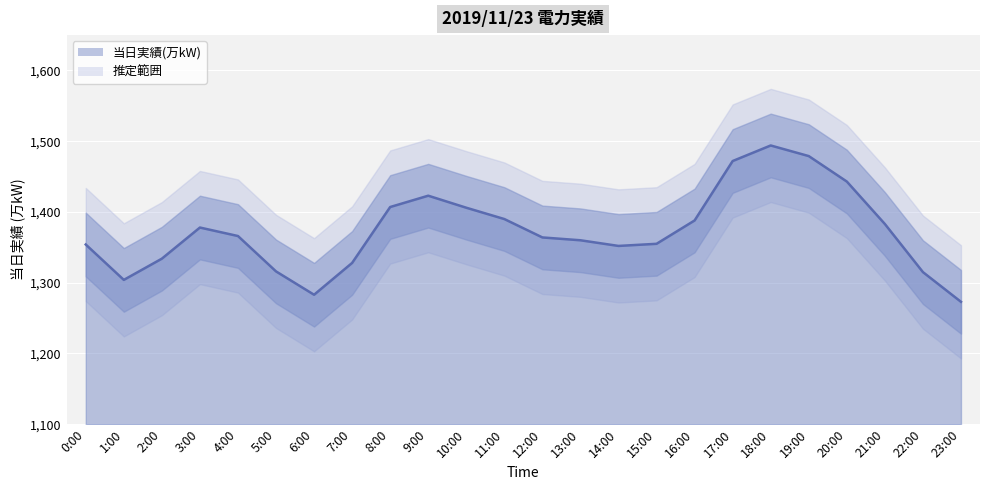

At which category does the data reach its first local peak?

3:00